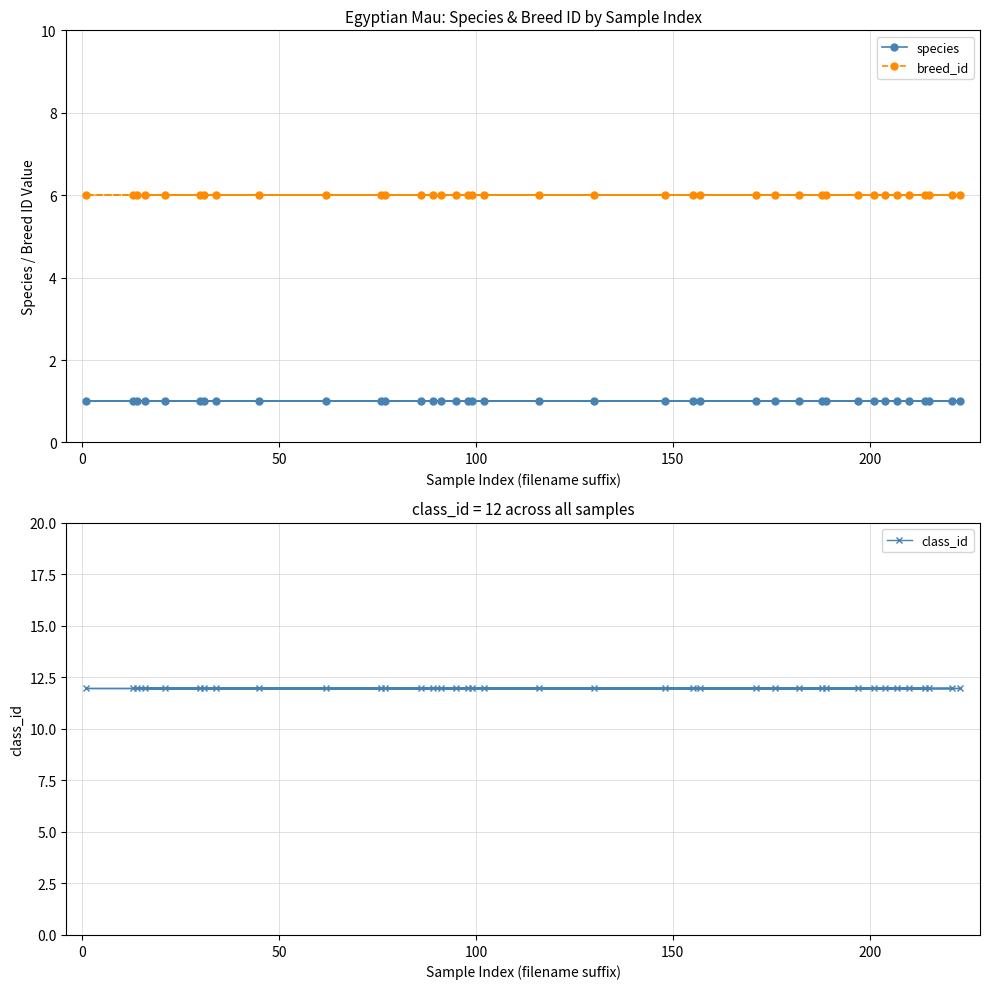

List the series in order of their peak value, highest first.

class_id, breed_id, species